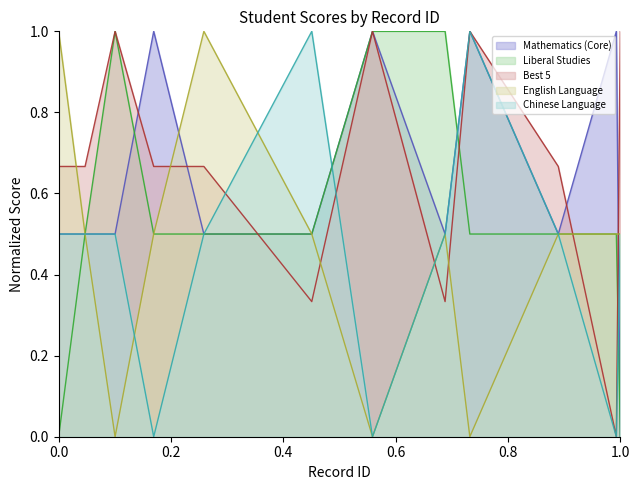

How many times do Best 5 and English Language cross each other?

7